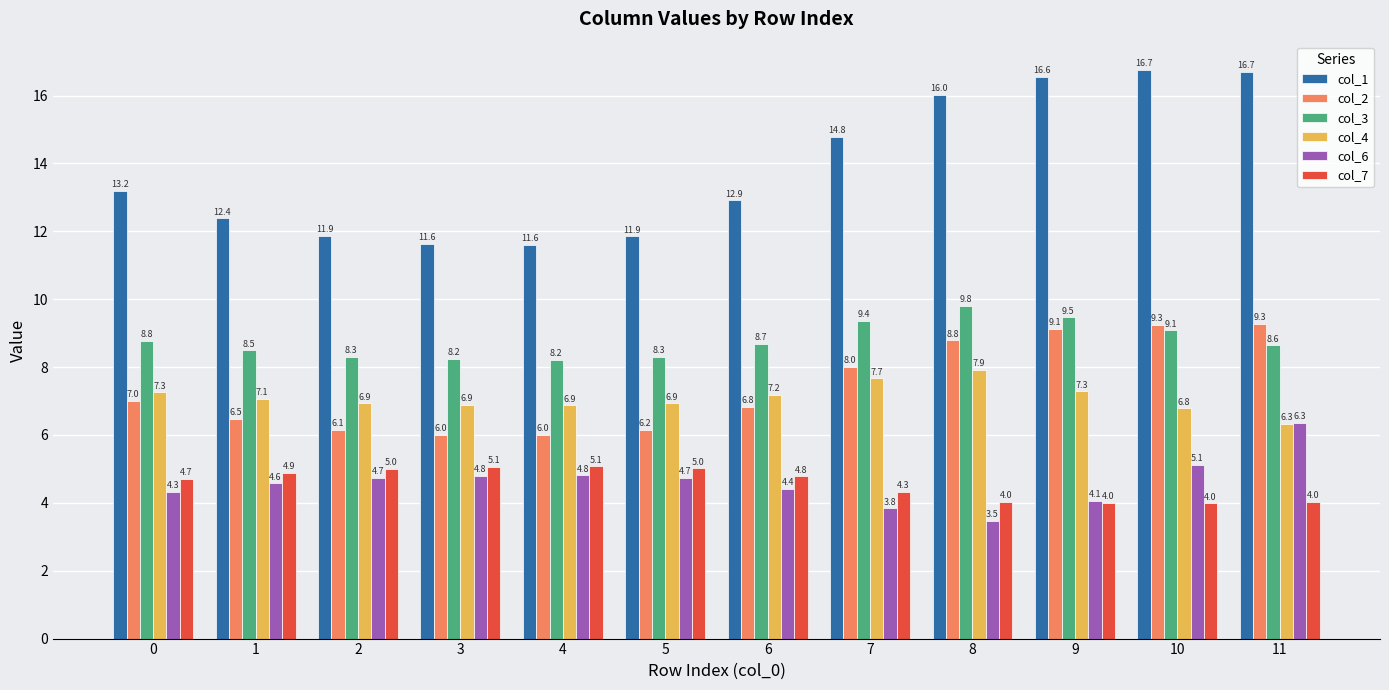

True or false: col_6 has a value of 2.7 at 9.

False